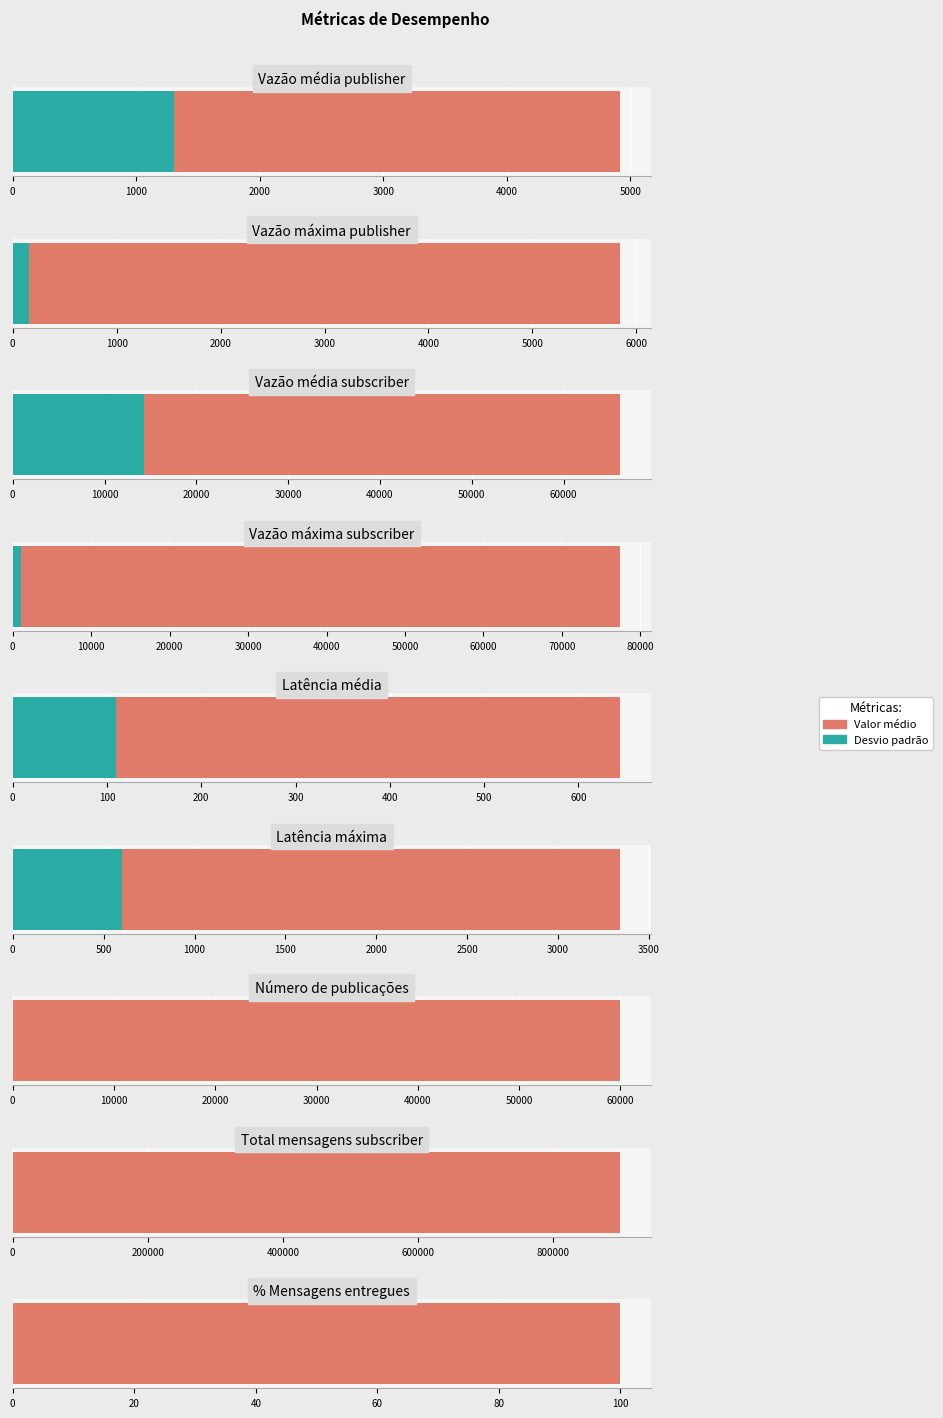

What are all the series names shown in the legend?

Valor médio, Desvio padrão